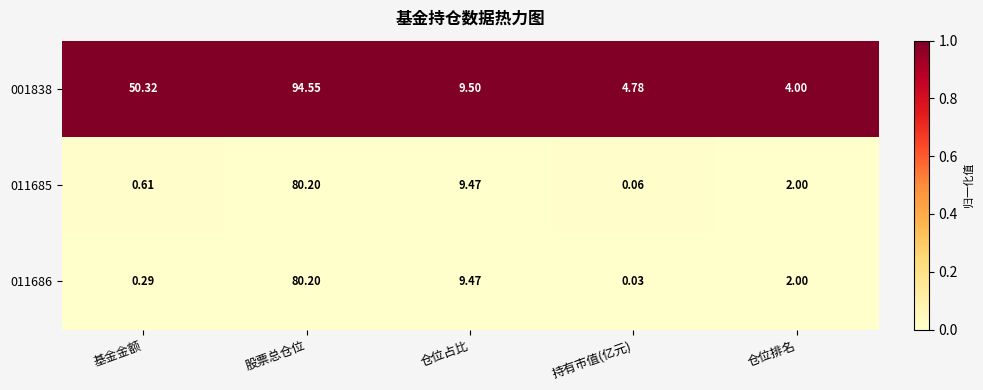

Which series has the widest spread of values?

001838